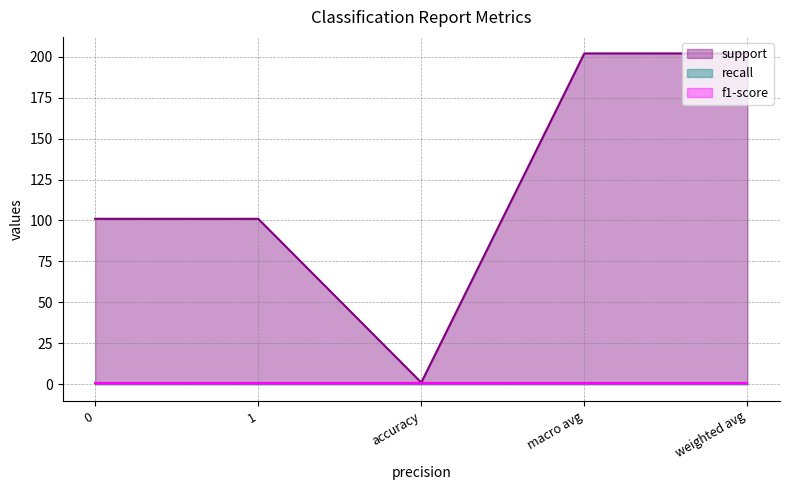

Reading left to right, extract all data points from this chart.

support: 101	101	1	202	202
recall: 1	1	1	1	1
f1-score: 1	1	1	1	1